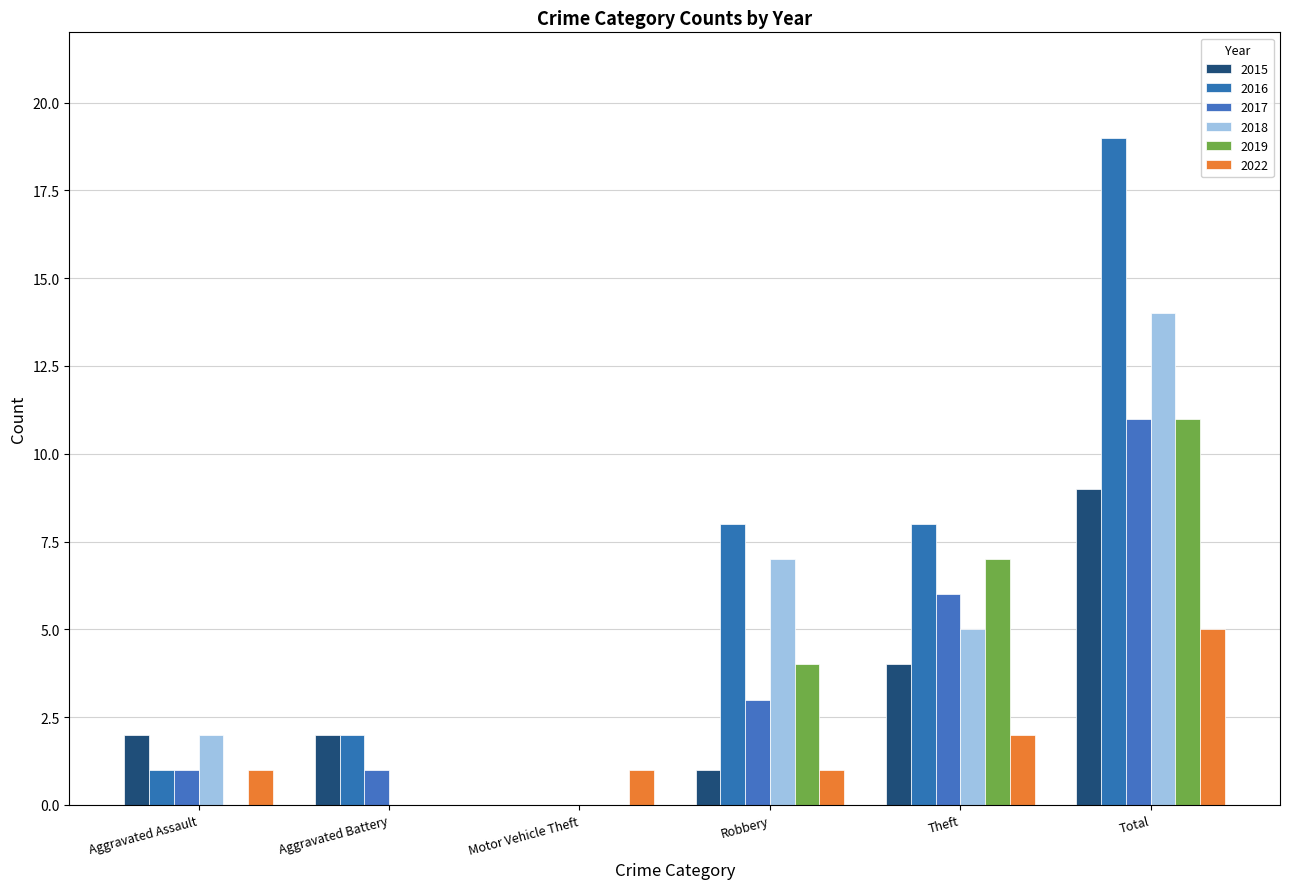

How many positive values does the 2016 series have?

5